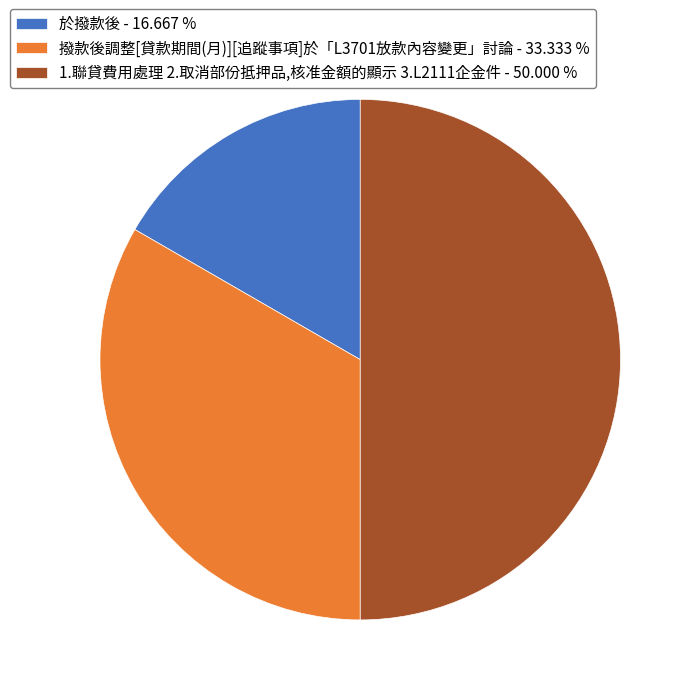

Is 於撥款後 the majority of the pie?

No